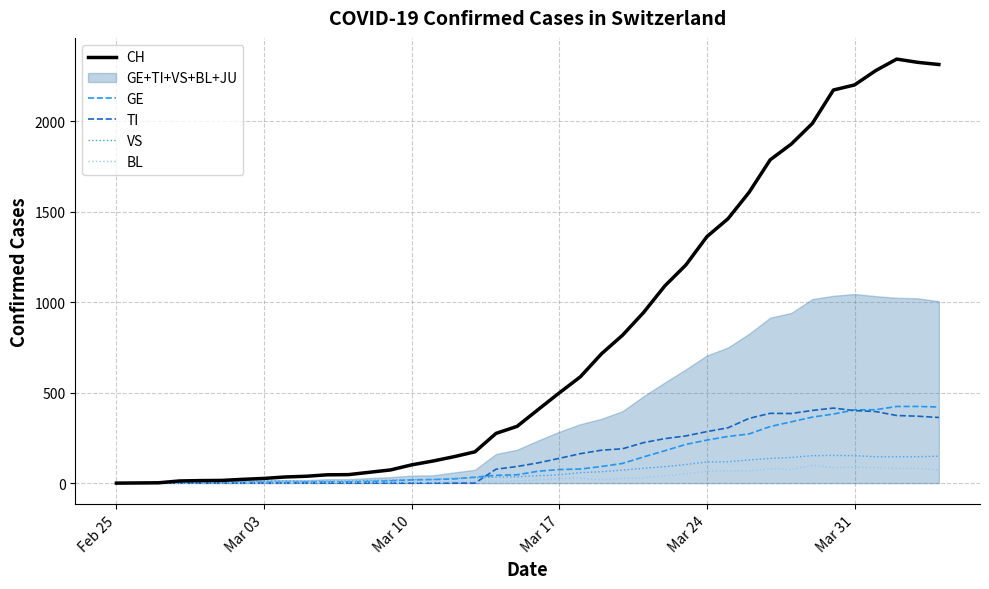

How many data points in VS are above 41?

19